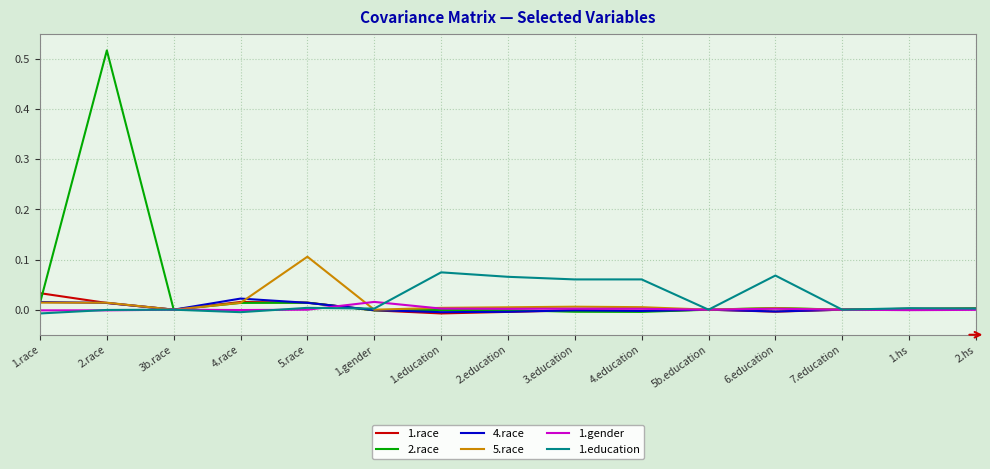

Rank the series by their maximum value, from lowest to highest.

1.gender, 4.race, 1.race, 1.education, 5.race, 2.race